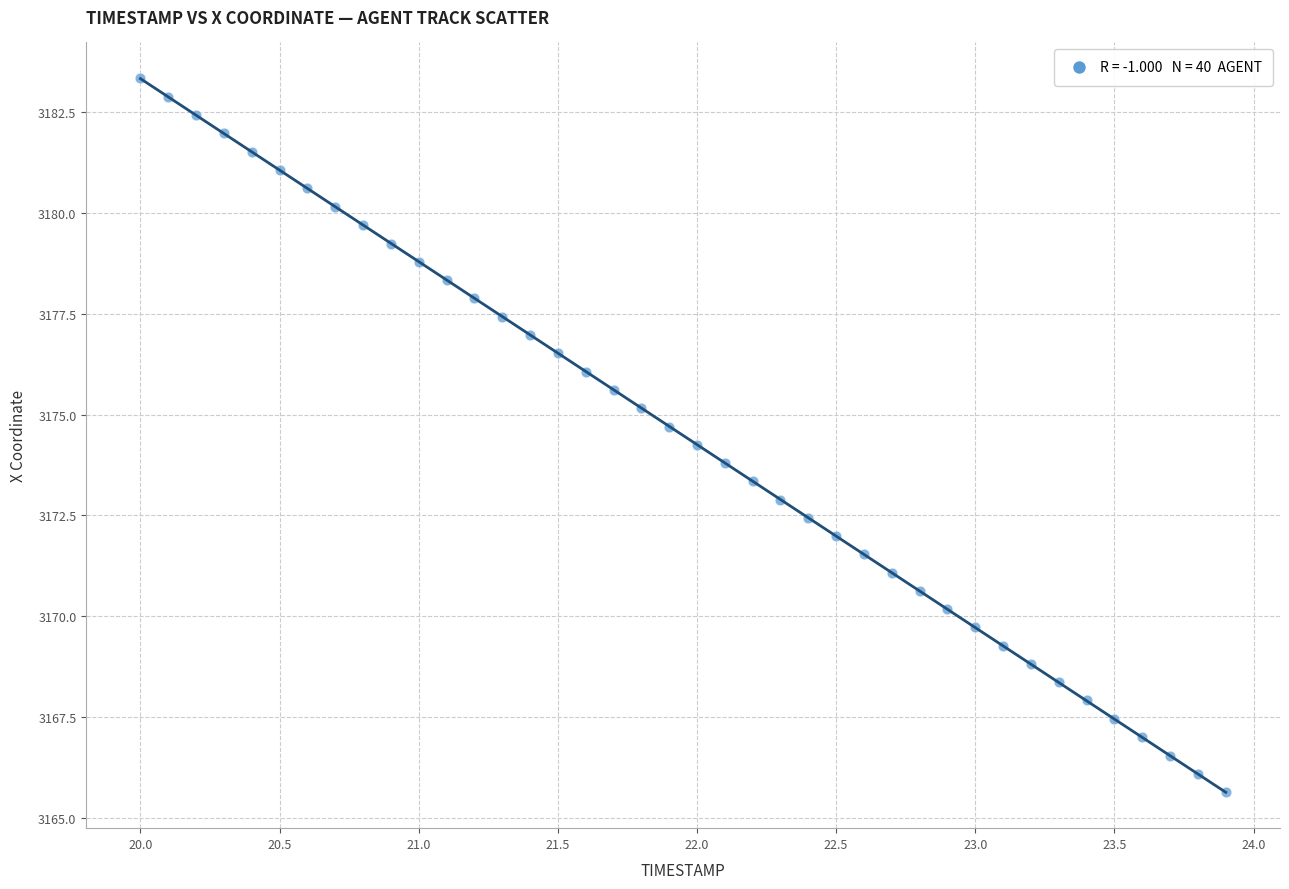

What is the range of Y values (max minus min)?

17.7